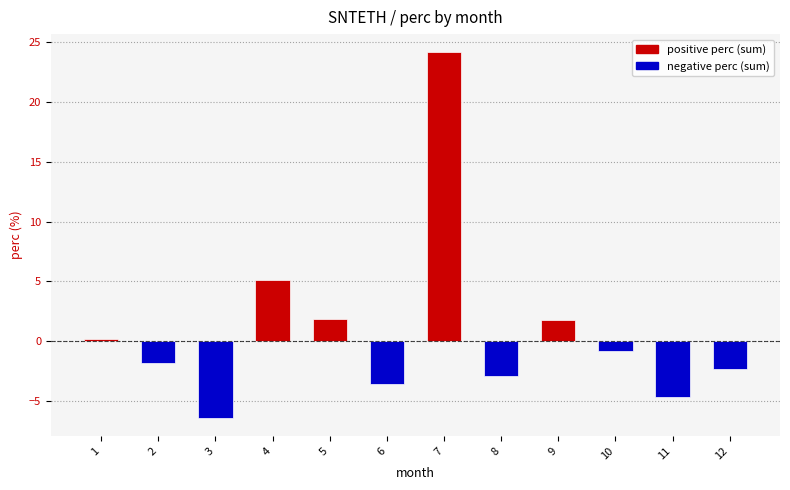

Where is the data nearest to the value 8?

4